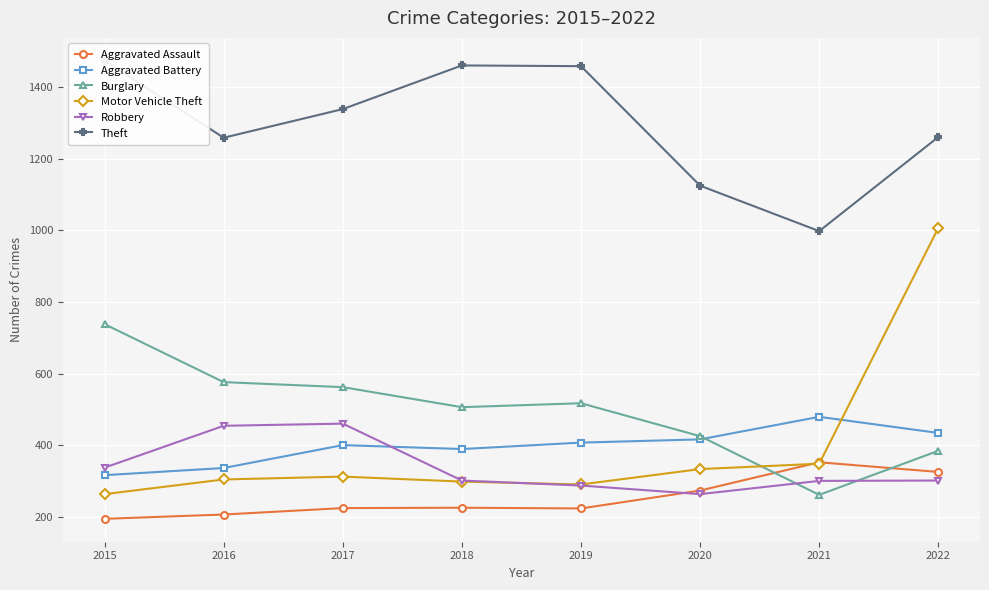

Which label corresponds to the largest value in the chart?

2015